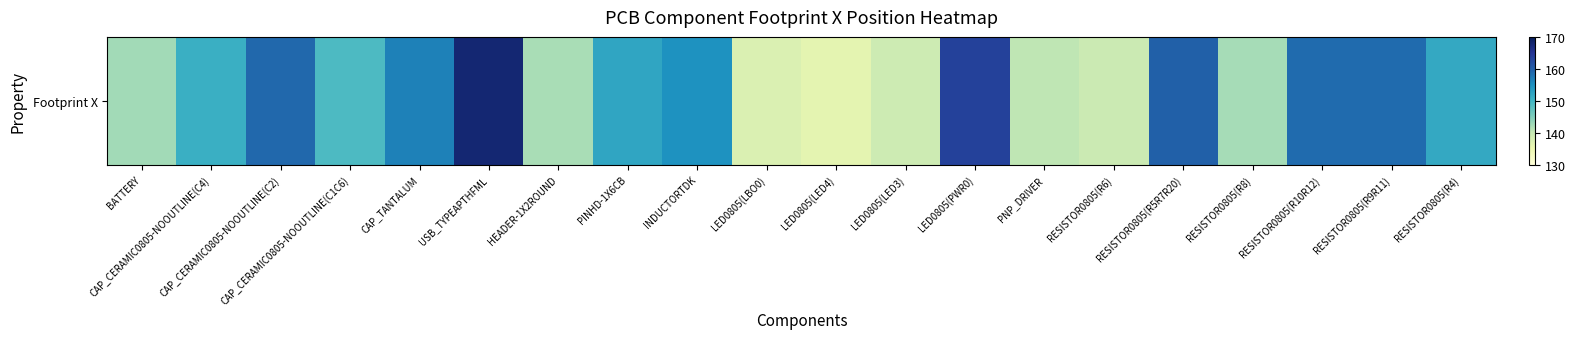

What is the approximate value at PINHD-1X6CB?

152.3